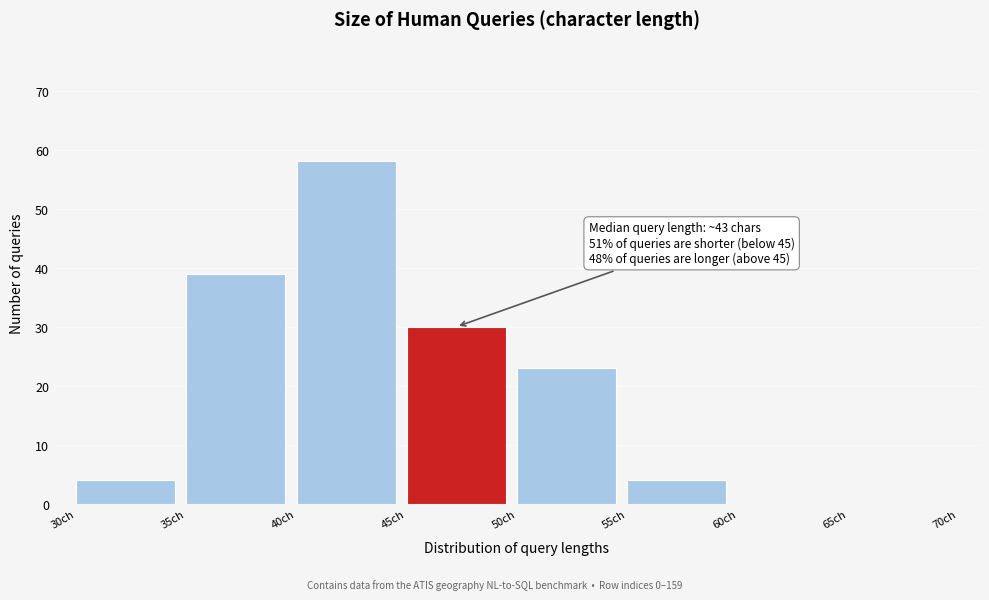

Which range on the x-axis has the tallest bar?

40 to 45